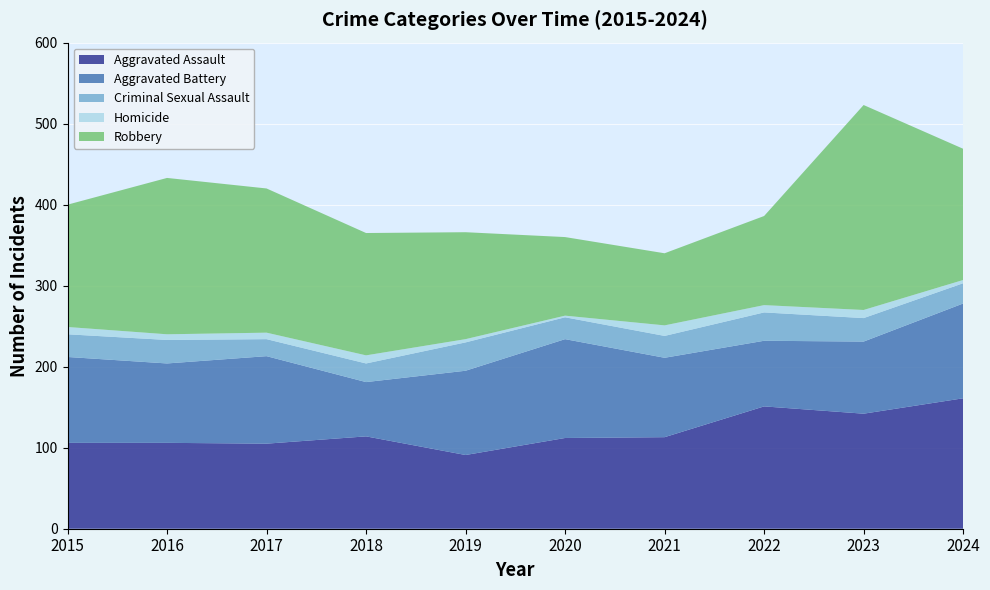

Reading left to right, transcribe all the data shown in this chart.

Aggravated Assault: 106	106	105	114	91	112	113	151	142	161
Aggravated Battery: 106	98	108	67	104	122	98	81	89	117
Criminal Sexual Assault: 28	29	21	23	35	27	27	35	29	25
Homicide: 9	7	8	10	4	2	13	9	10	4
Robbery: 151	193	178	151	132	97	89	110	253	162